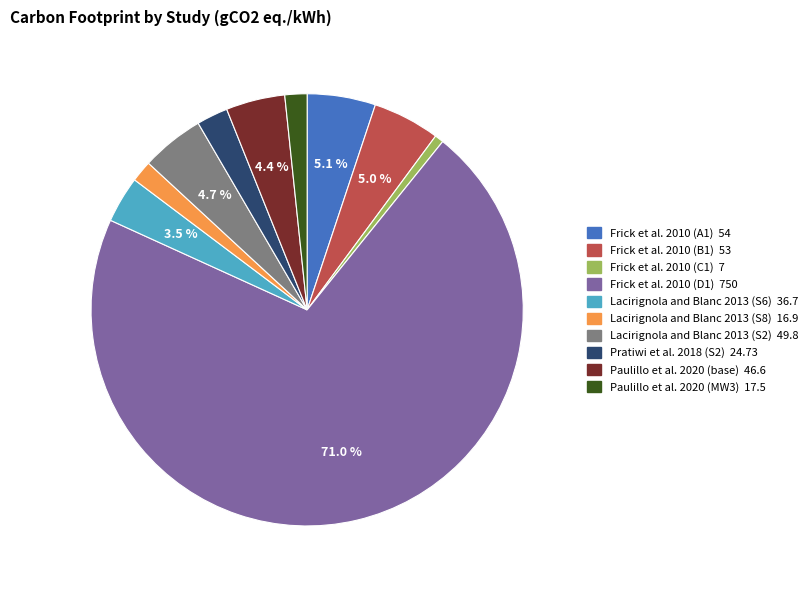

Is there a majority slice in this chart?

Yes